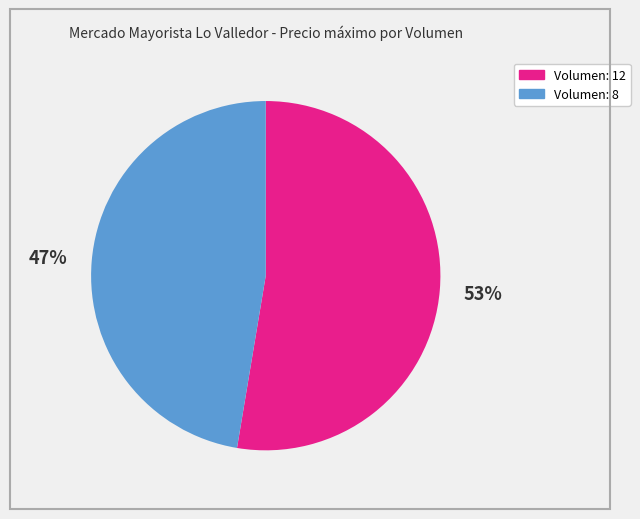

Which has a higher value, Volumen: 8 or Volumen: 12?

Volumen: 12